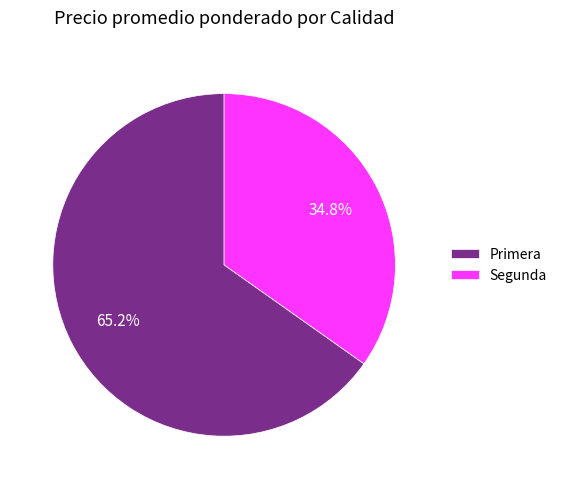

Which category has the biggest portion of the pie?

Primera